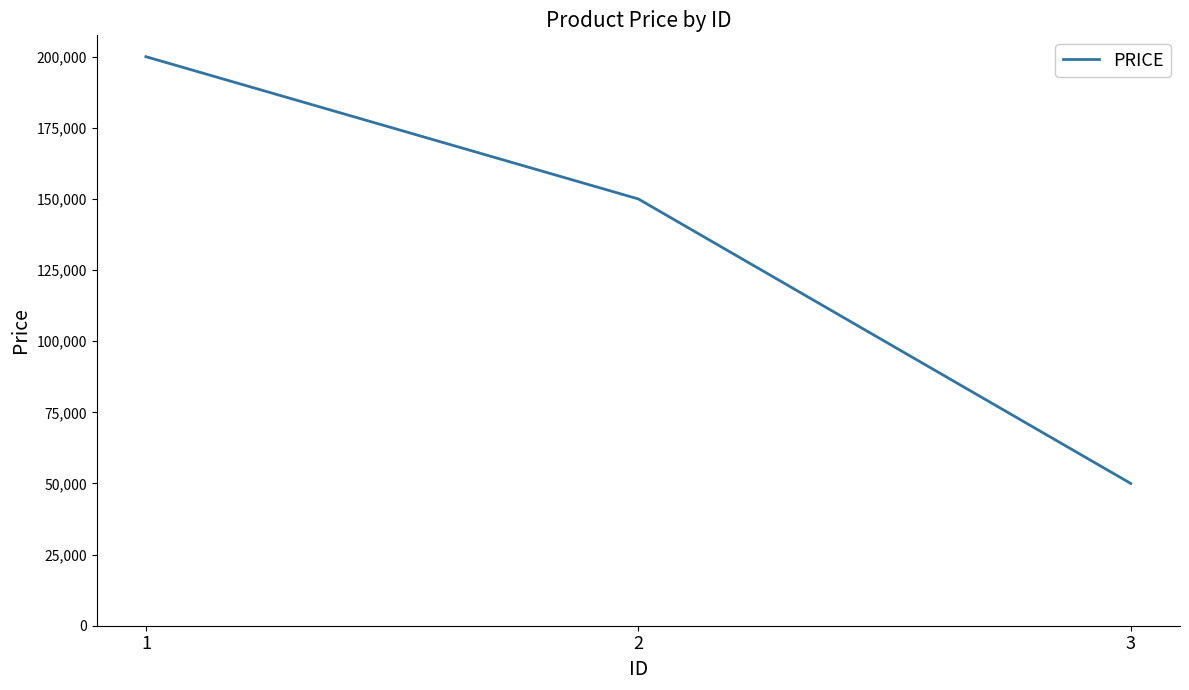

Is it true that the value at 2 is 197022?

False